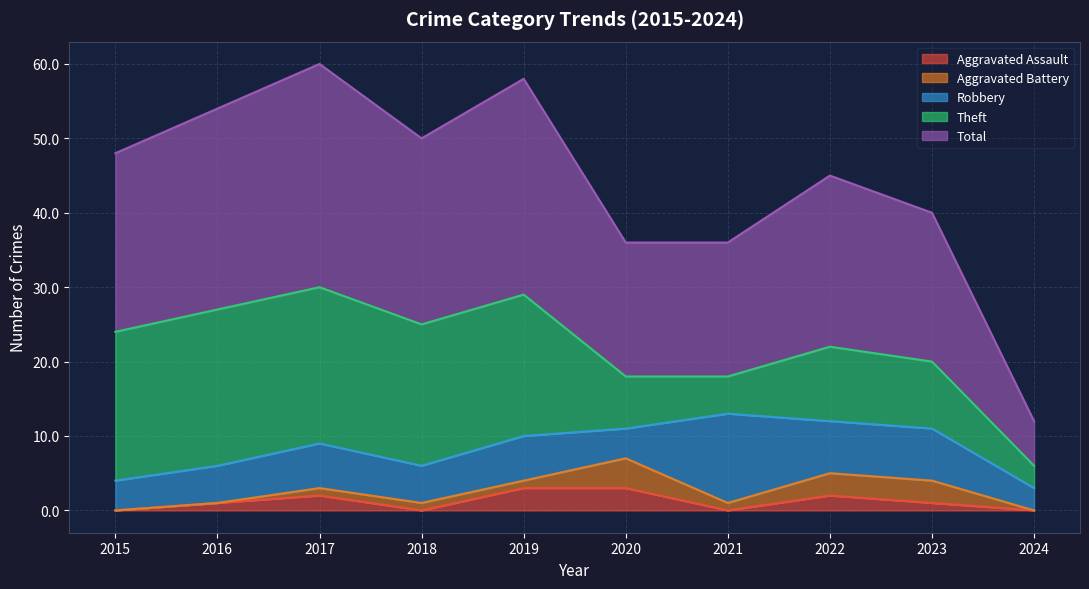

At which category is the sum across all series the highest?

2017